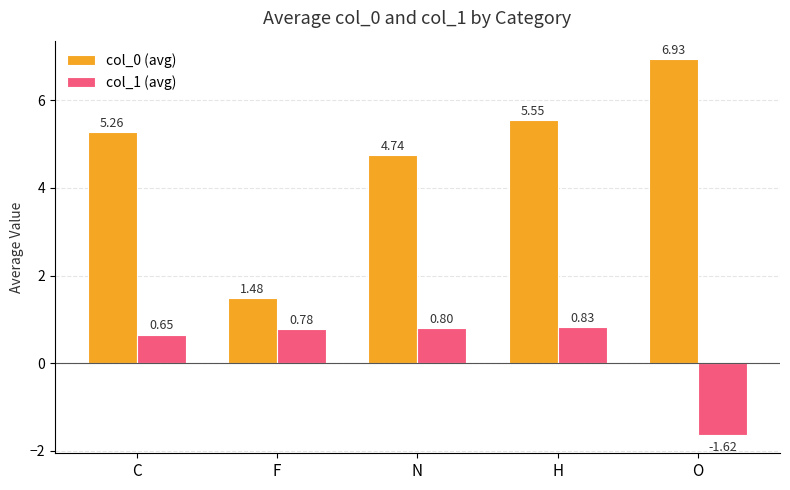

Which series has the widest spread of values?

col_0 (avg)